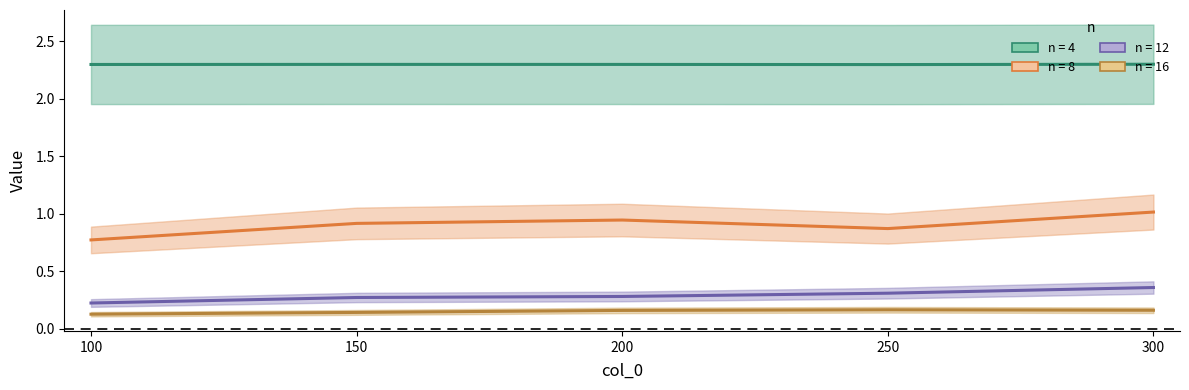

Is it true that n=8 equals 1.0 at 300?

True